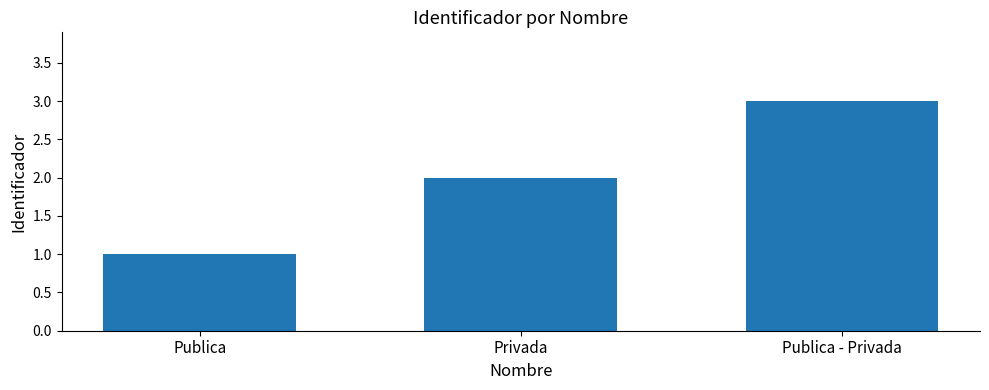

Rank the categories by value from highest to lowest.

Publica - Privada, Privada, Publica